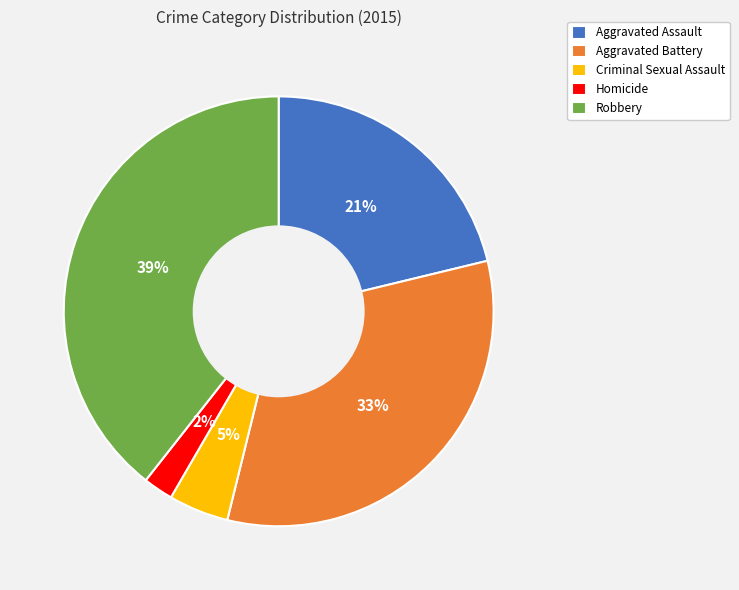

Does Homicide represent more than half of the total?

No